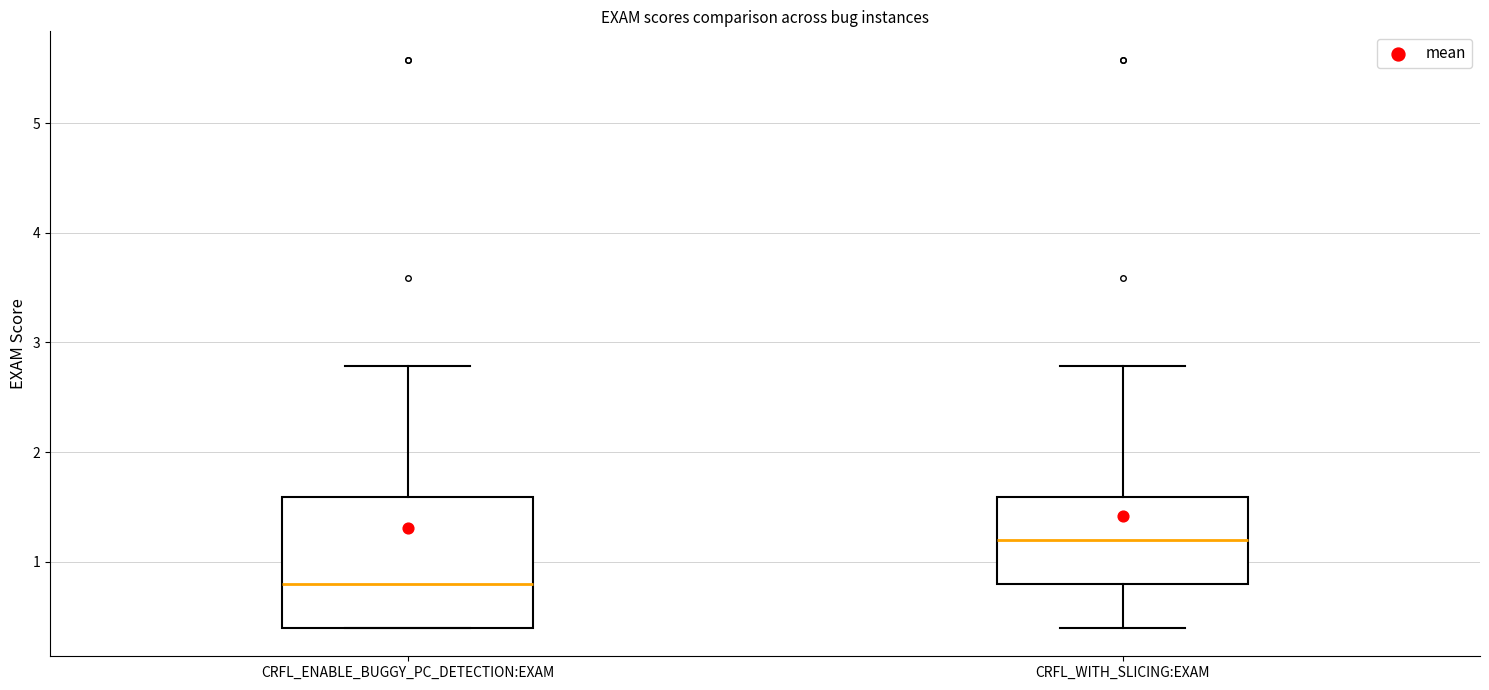

Reading left to right, read every box against the y-axis: the position of its median line, the range the box covers, and the ends of its whiskers. The values are not printed on the chart, so give them approximately, as read against the axis.

CRFL_ENABLE_BUGGY_PC_DETECTION:EXAM: median 0.8, box 0.4 to 1.6, whiskers 0.4 to 2.8
CRFL_WITH_SLICING:EXAM: median 1.2, box 0.8 to 1.6, whiskers 0.4 to 2.8